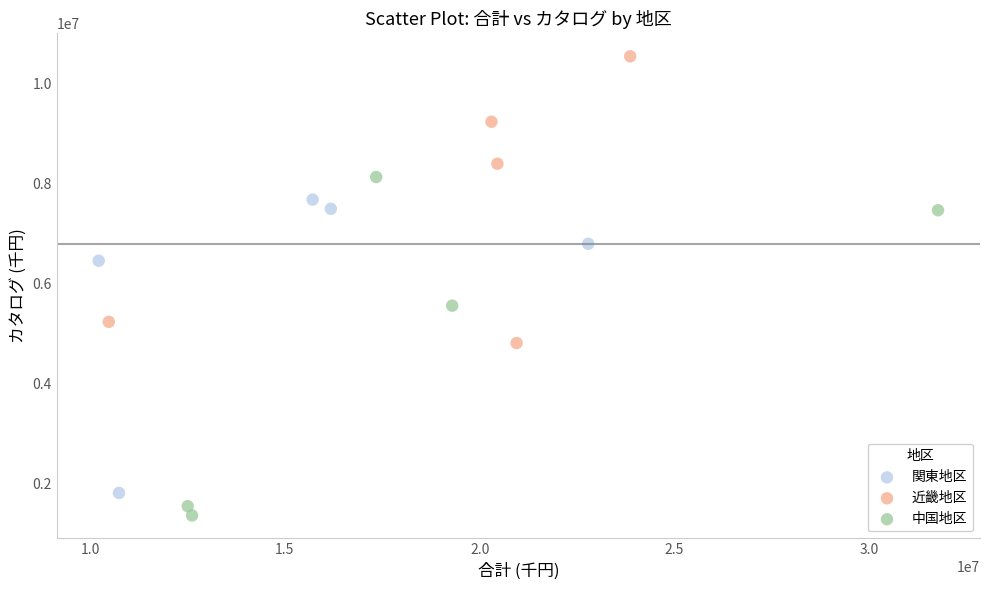

Which series reaches the minimum Y coordinate?

中国地区